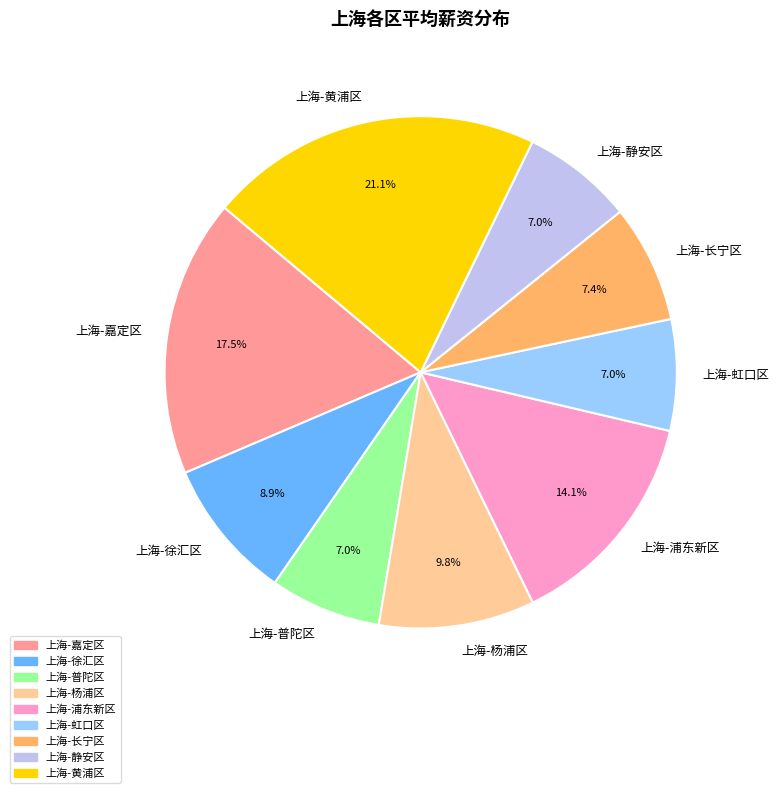

Is the sum of 上海-杨浦区 and 上海-徐汇区 greater than half?

No